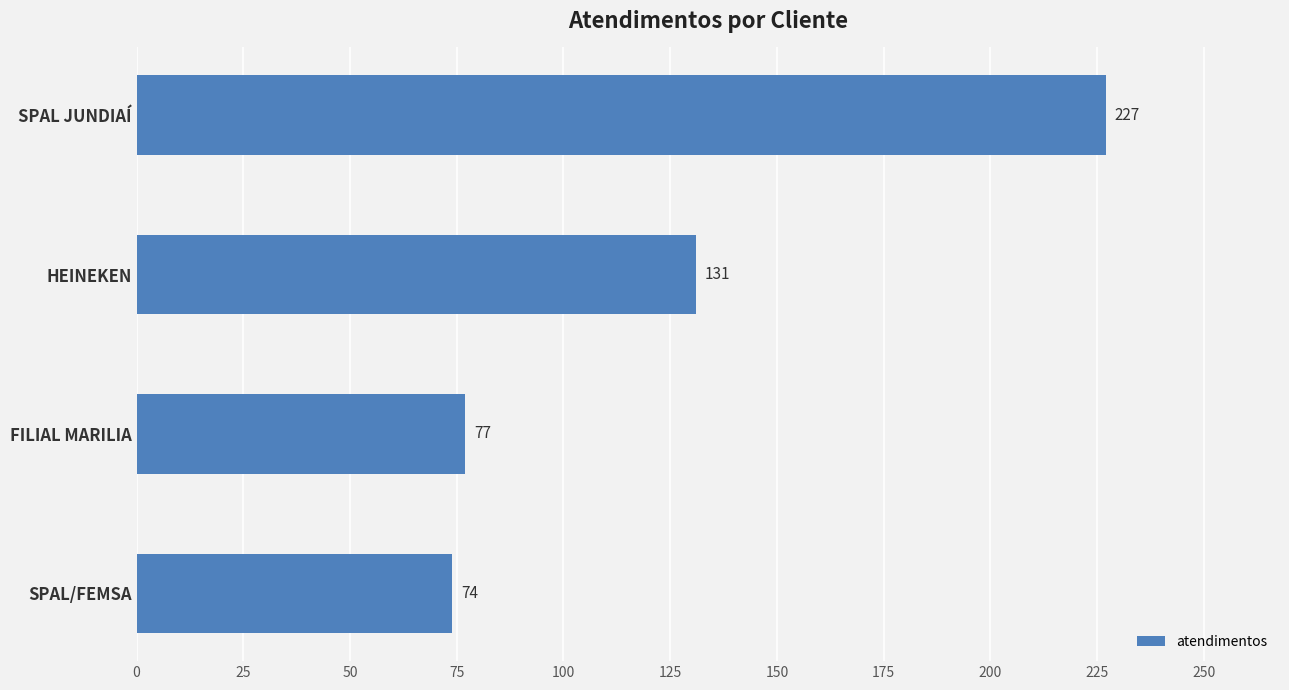

Which has a higher value, FILIAL MARILIA or HEINEKEN?

HEINEKEN